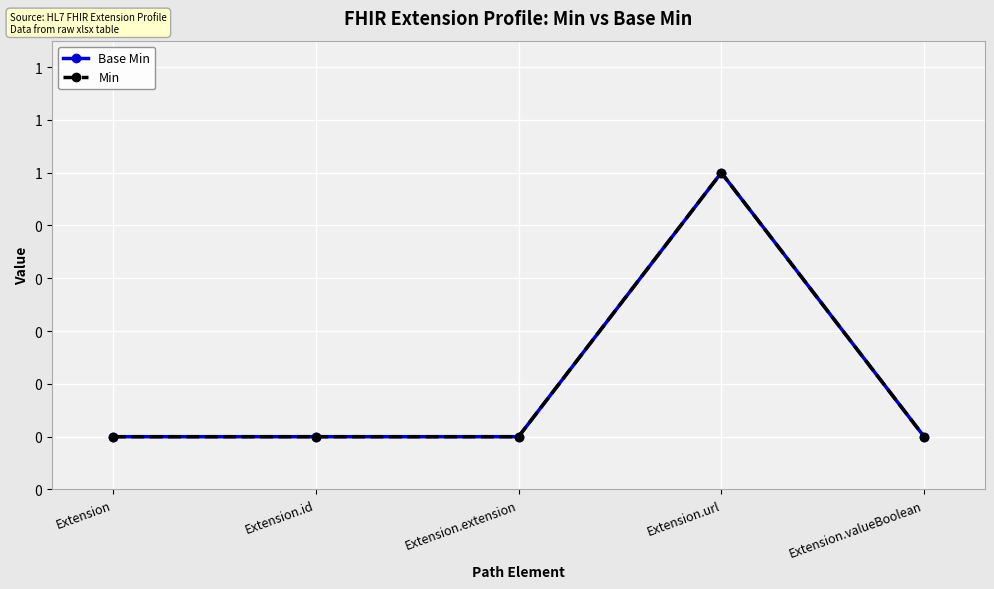

True or false: Min and Base Min cross at least once.

False